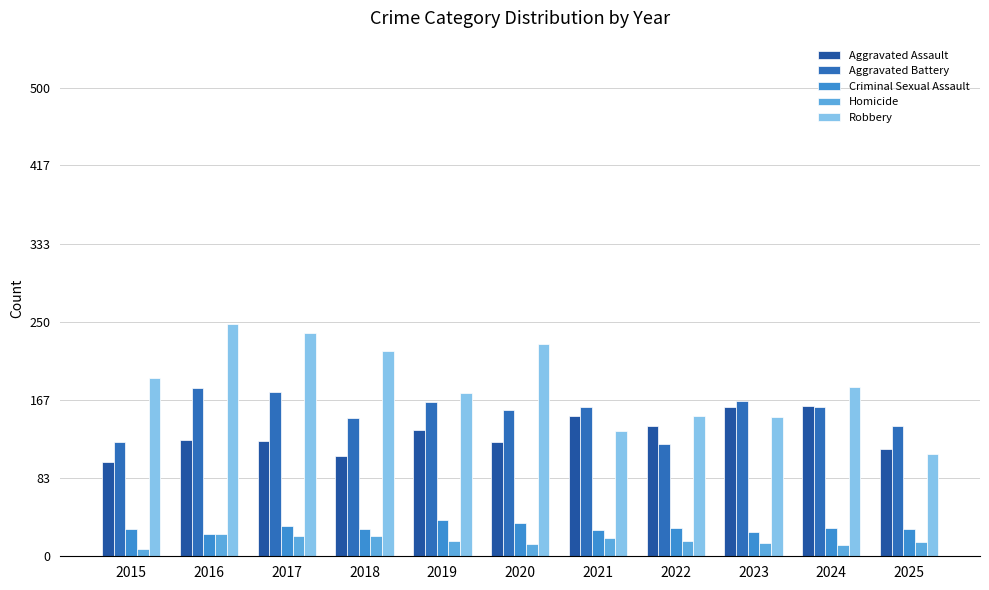

Reading left to right, transcribe all the data shown in this chart.

Aggravated Assault: 101	124	123	107	135	122	150	139	159	160	114
Aggravated Battery: 122	179	175	148	165	156	159	120	166	159	139
Criminal Sexual Assault: 29	24	32	29	39	35	28	30	26	30	29
Homicide: 8	24	22	22	16	13	19	16	14	12	15
Robbery: 190	248	238	219	174	226	134	150	149	181	109